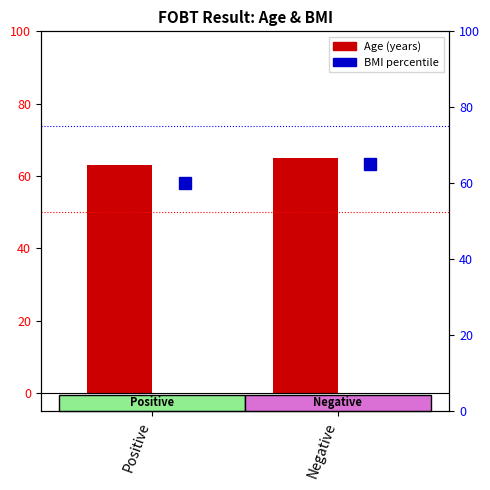

What is the total value across all series at Negative?

130.0